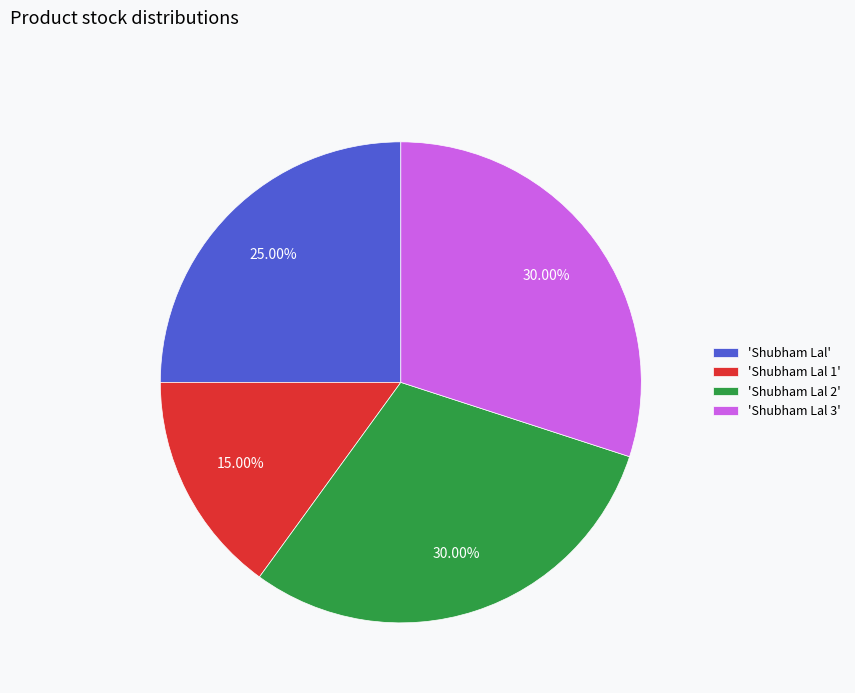

Combined, do 'Shubham Lal 3' and 'Shubham Lal 1' account for over 50%?

No